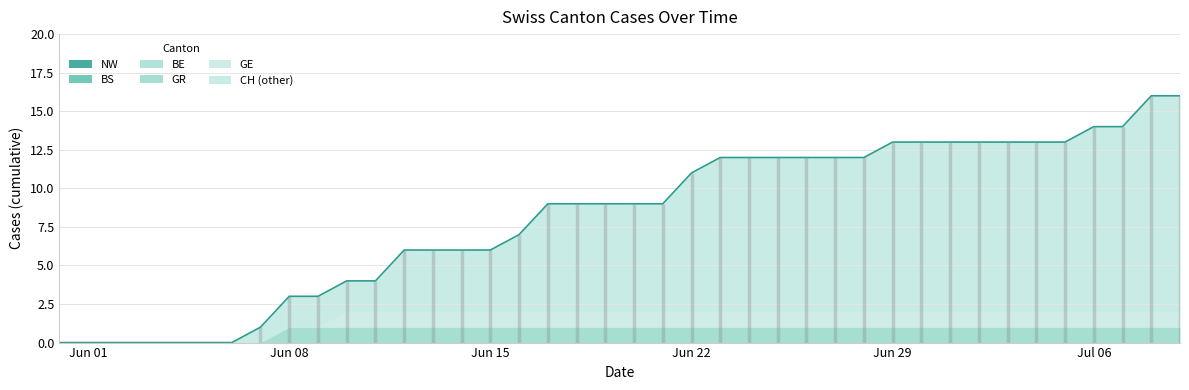

Is the value of NW at 32 greater than the value of GR at 19?

No